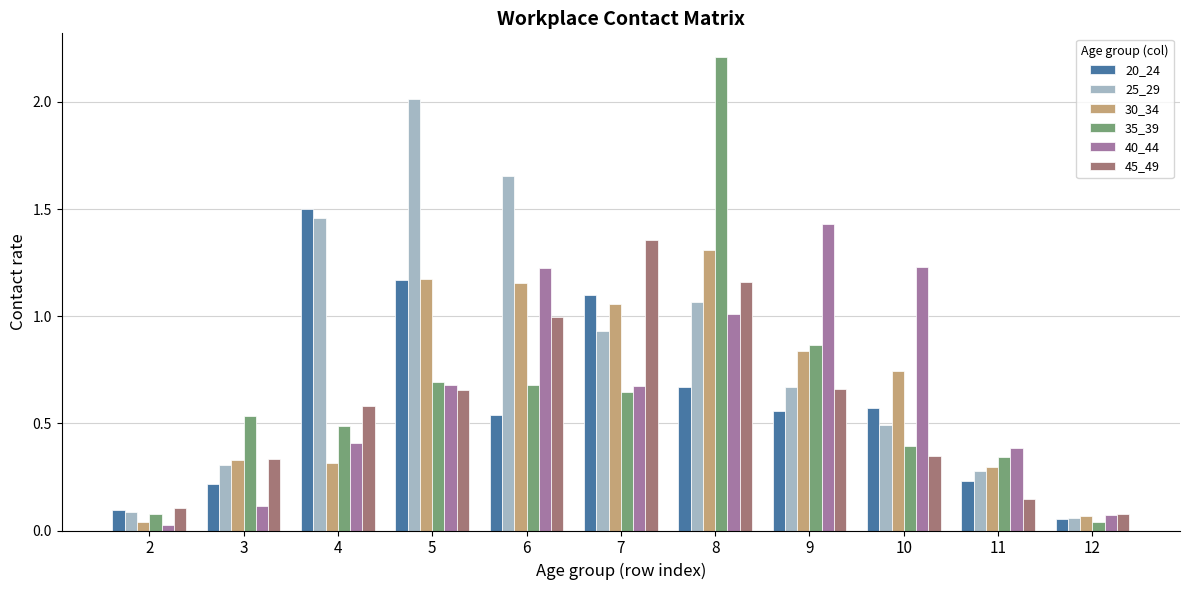

What is the sum of all 35_39 values?

7.0